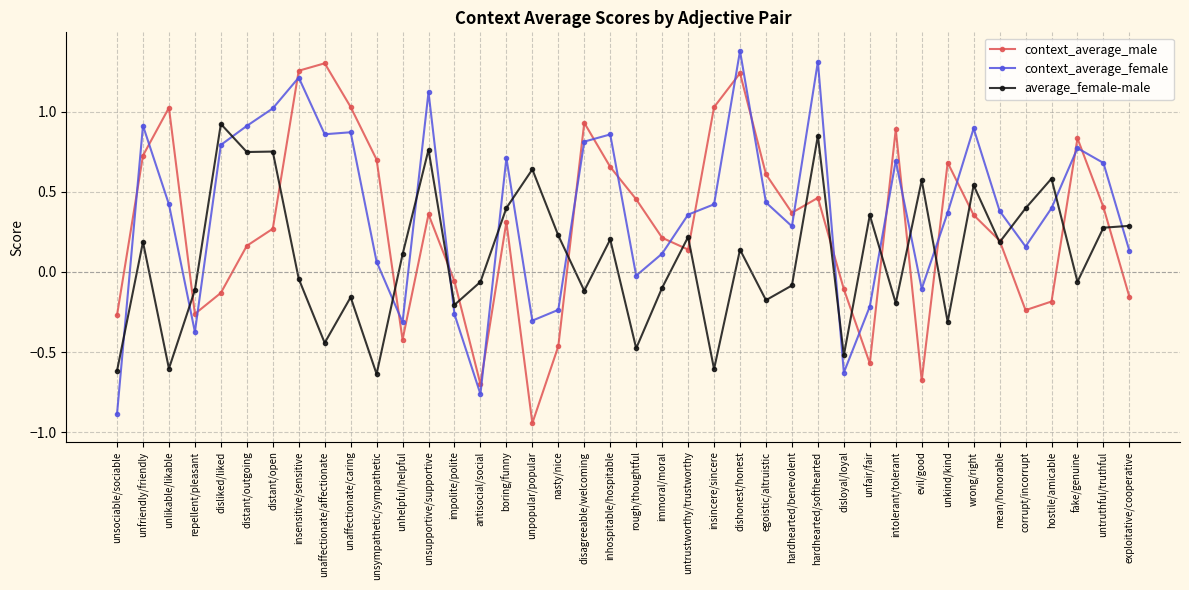

At which label does context_average_female first exceed 0?

unfriendly/friendly